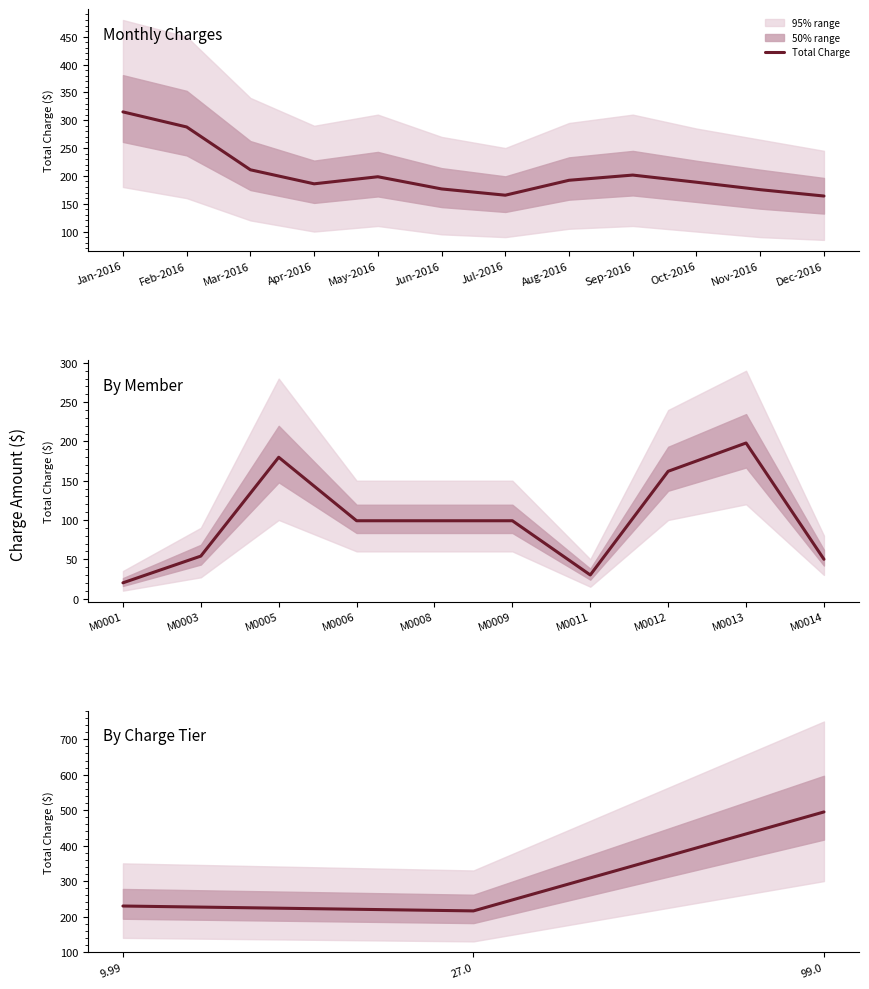

At which label is the value closest to 355?

9.99